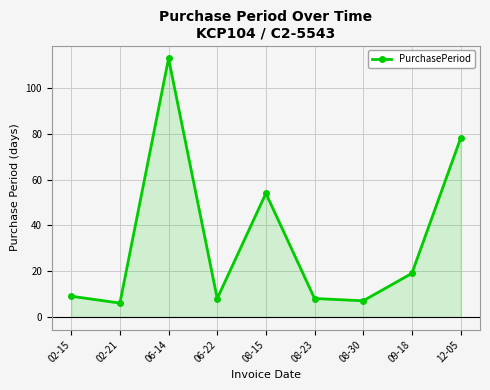

What is the value of the 7th point from the left?

7